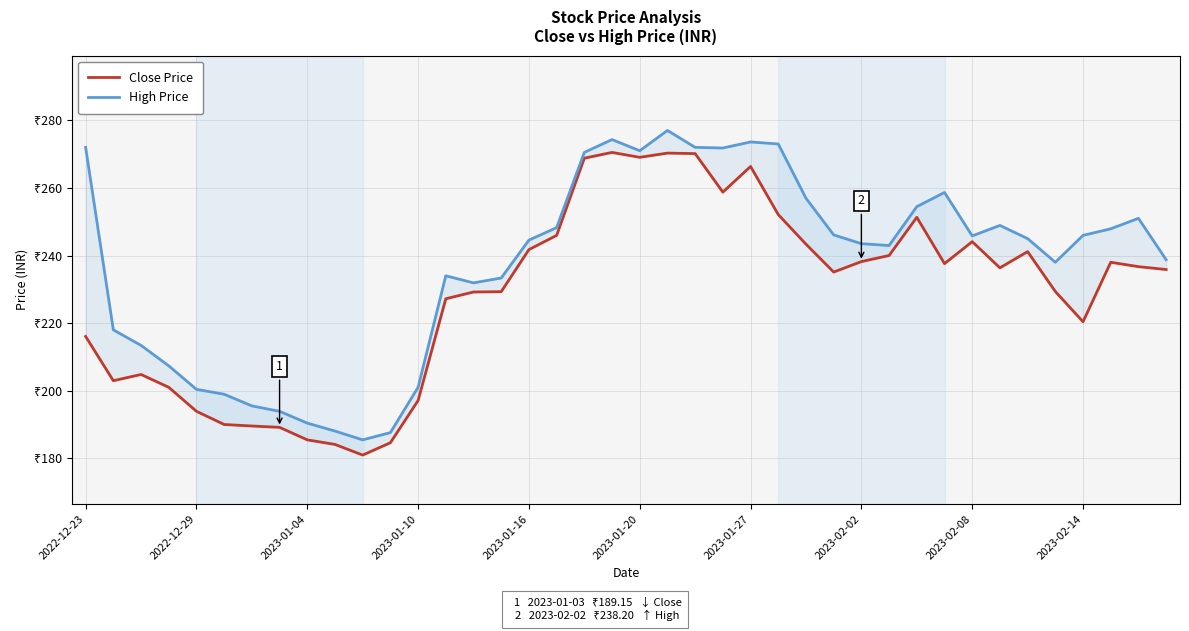

What are all the series names shown in the legend?

Close Price, High Price